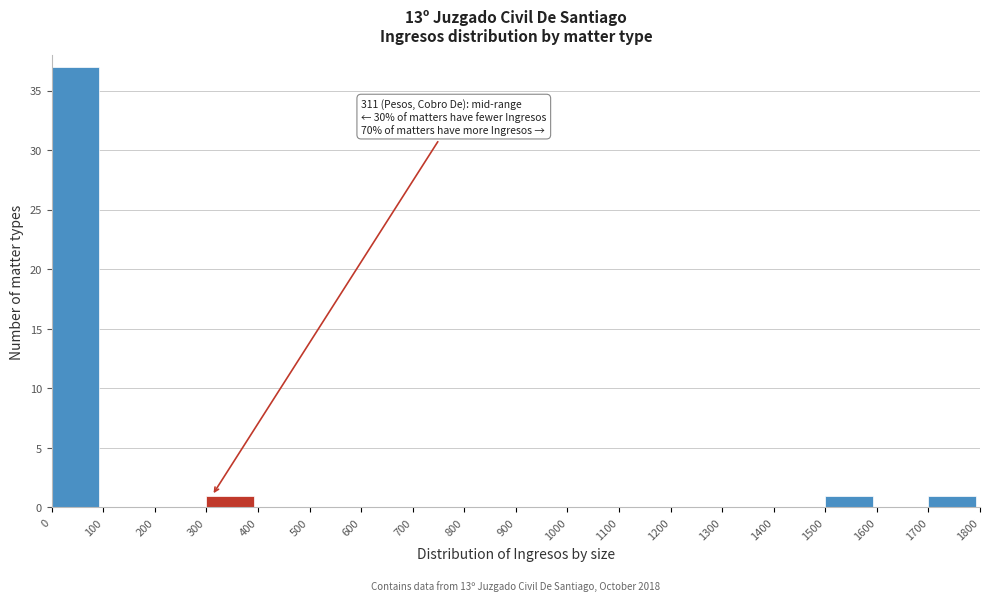

Over which range of the x-axis is the bar tallest?

0 to 100